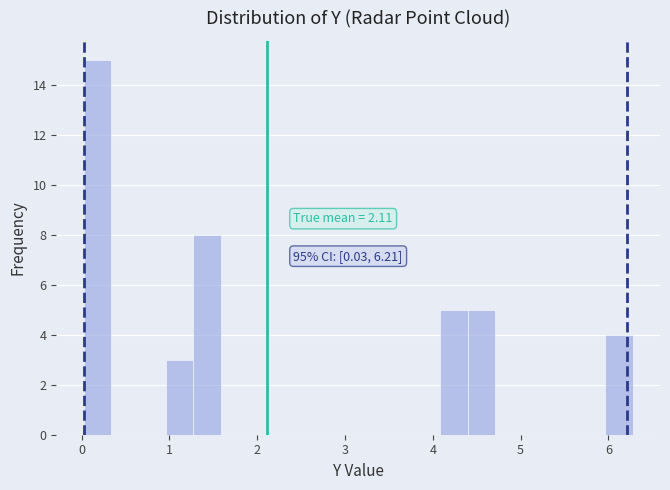

Around what value on the x-axis is the tallest bar? Give the approximate position of its centre, as read against the axis.

0.2